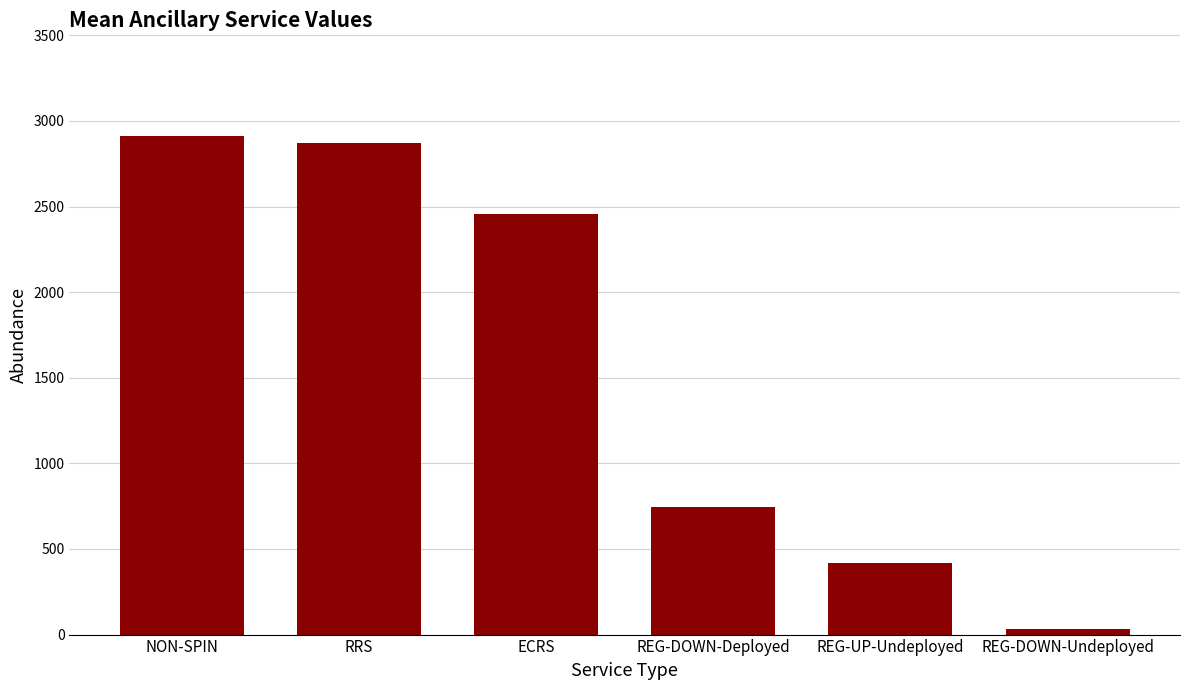

Rank the categories by value from highest to lowest.

NON-SPIN, RRS, ECRS, REG-DOWN-Deployed, REG-UP-Undeployed, REG-DOWN-Undeployed